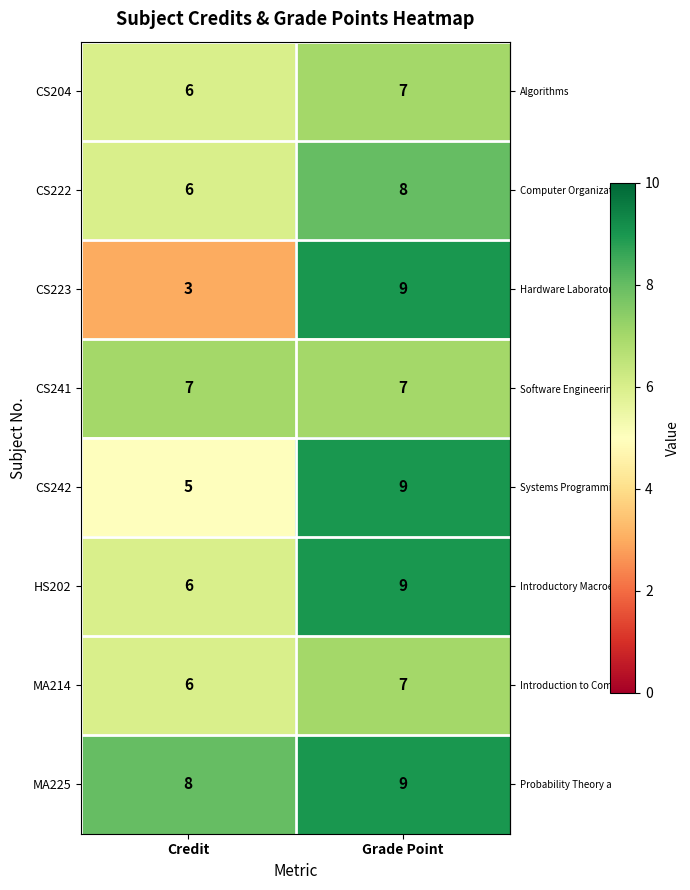

Is it true that MA214 equals 7 at Grade Point?

True